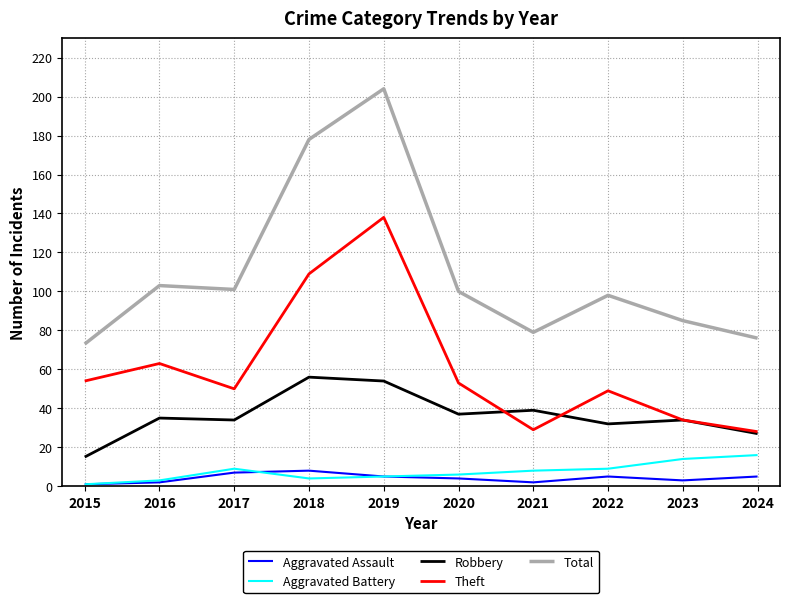

How many lines are shown in the chart?

5